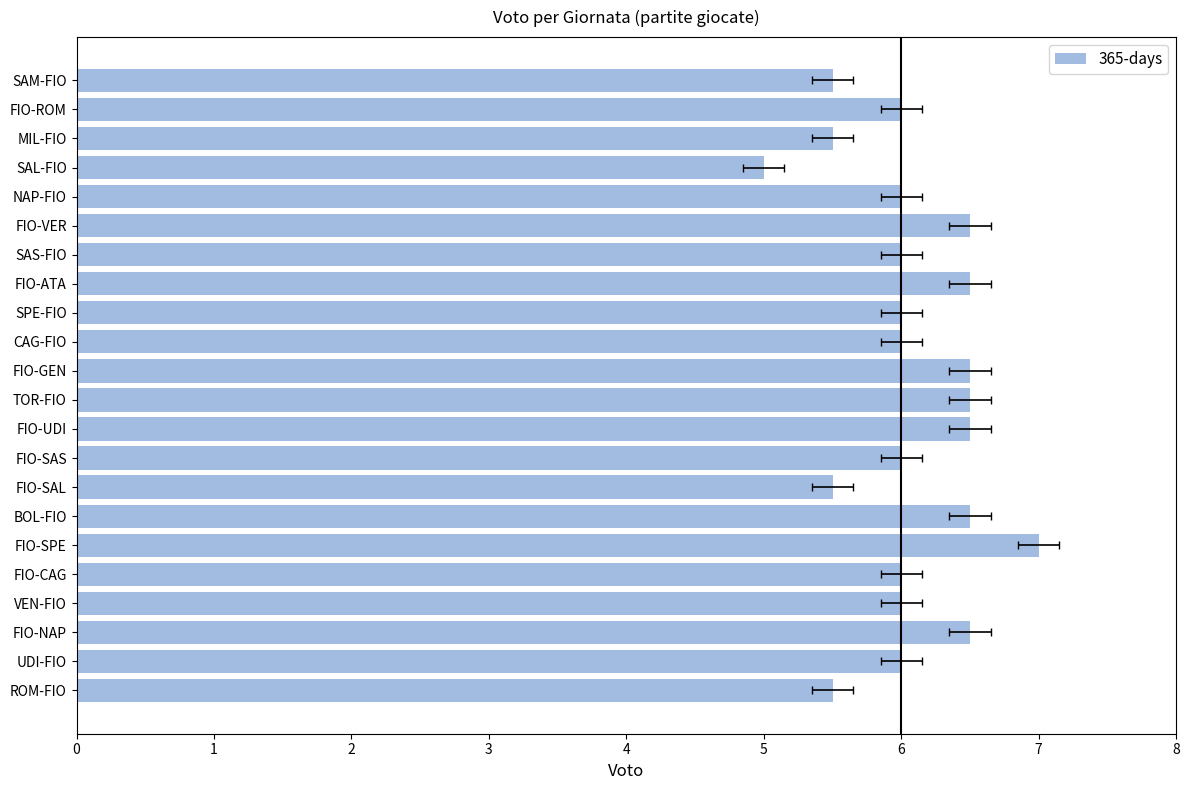

What is the change in value from NAP-FIO to MIL-FIO?

-0.5